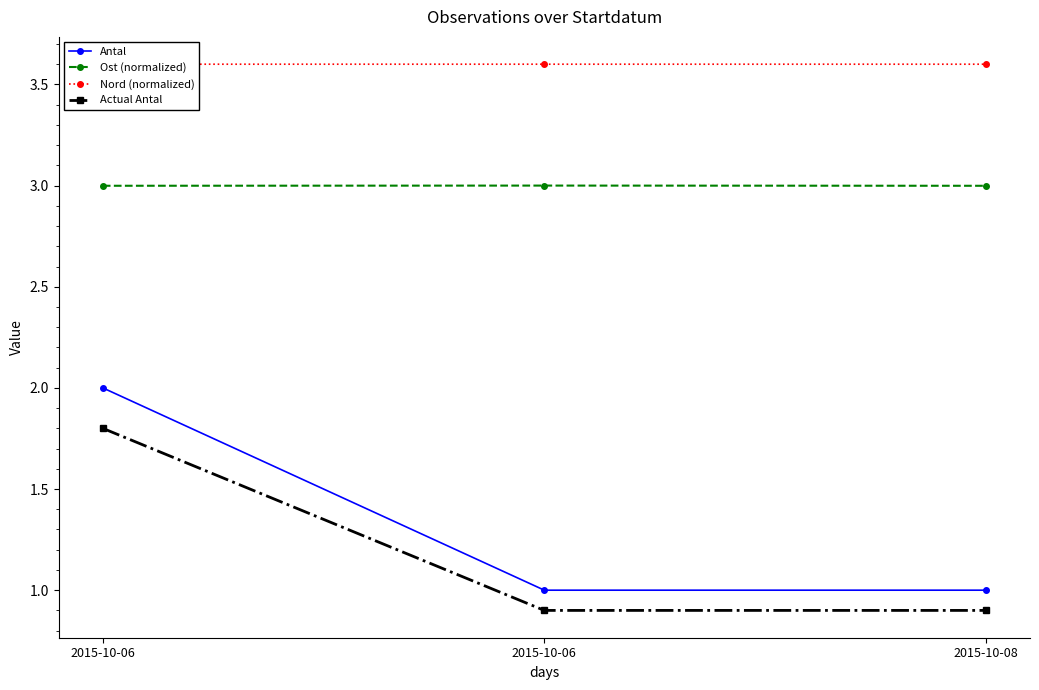

Reading left to right, what are all the values shown in this chart?

Antal: 2015-10-06=2.0	2015-10-06=1.0	2015-10-08=1.0
Ost (normalized): 2015-10-06=3.0	2015-10-06=3.0	2015-10-08=3.0
Nord (normalized): 2015-10-06=3.6	2015-10-06=3.6	2015-10-08=3.6
Actual Antal: 2015-10-06=1.8	2015-10-06=0.9	2015-10-08=0.9